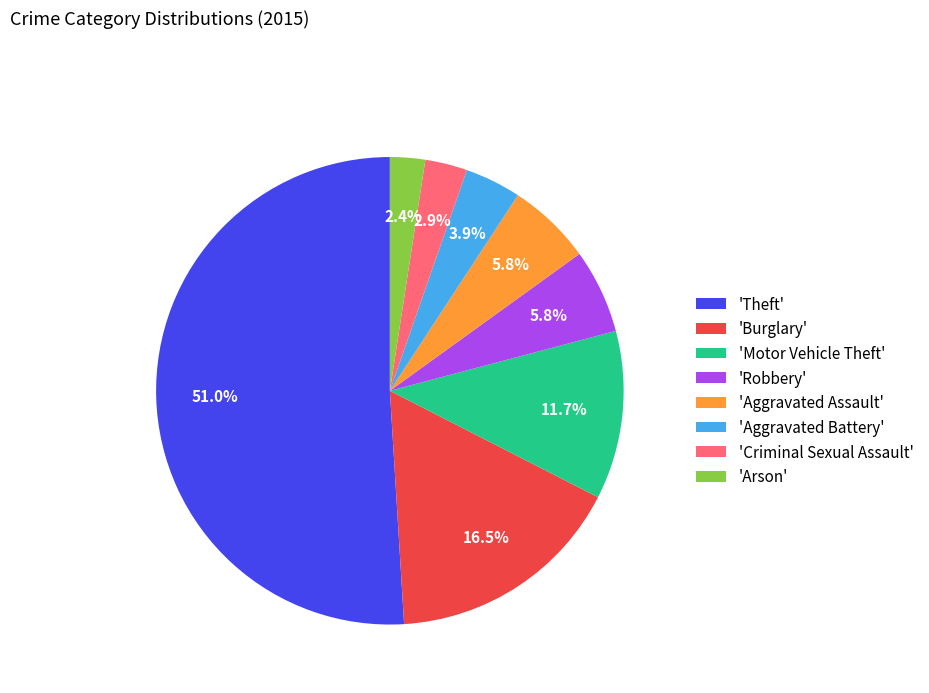

Is there any slice that represents more than half of the pie?

Yes